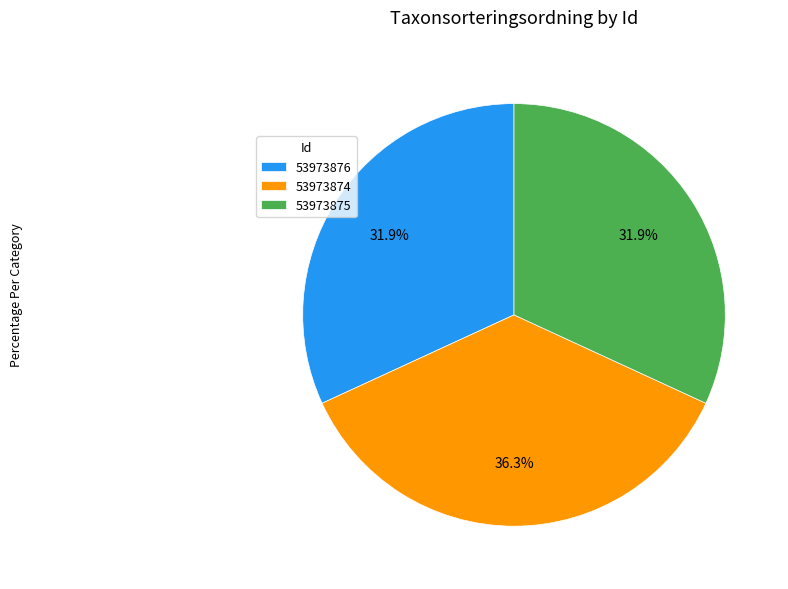

To the nearest percent, what portion does 53973876 represent?

32%